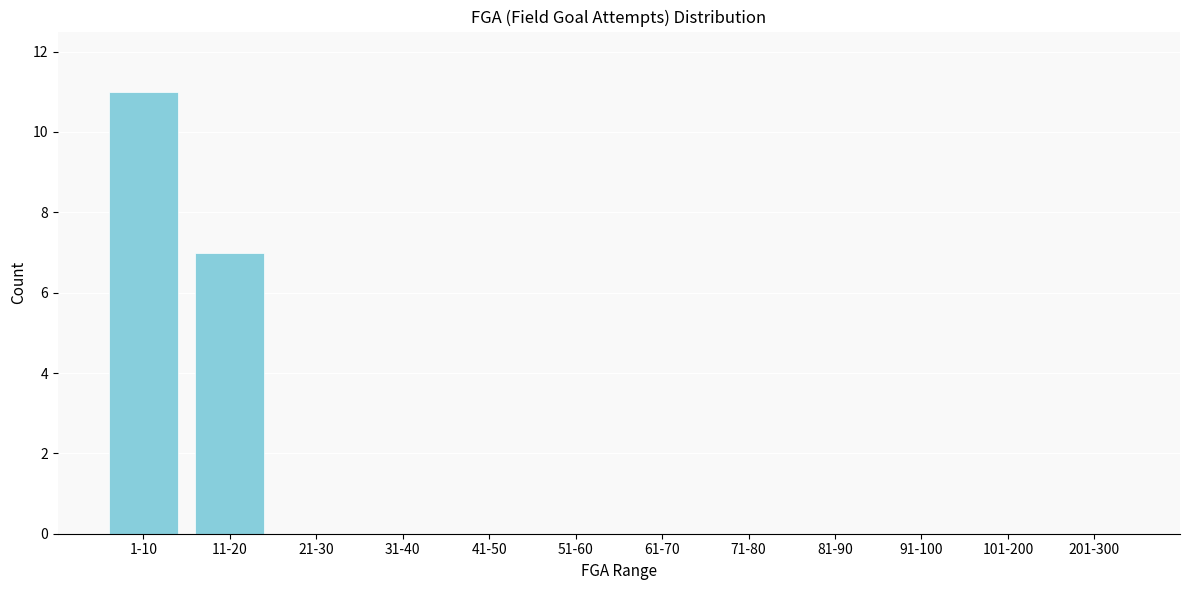

Reading left to right, transcribe all the data shown in this chart.

1-10=11	11-20=7	21-30=0	31-40=0	41-50=0	51-60=0	61-70=0	71-80=0	81-90=0	91-100=0	101-200=0	201-300=0